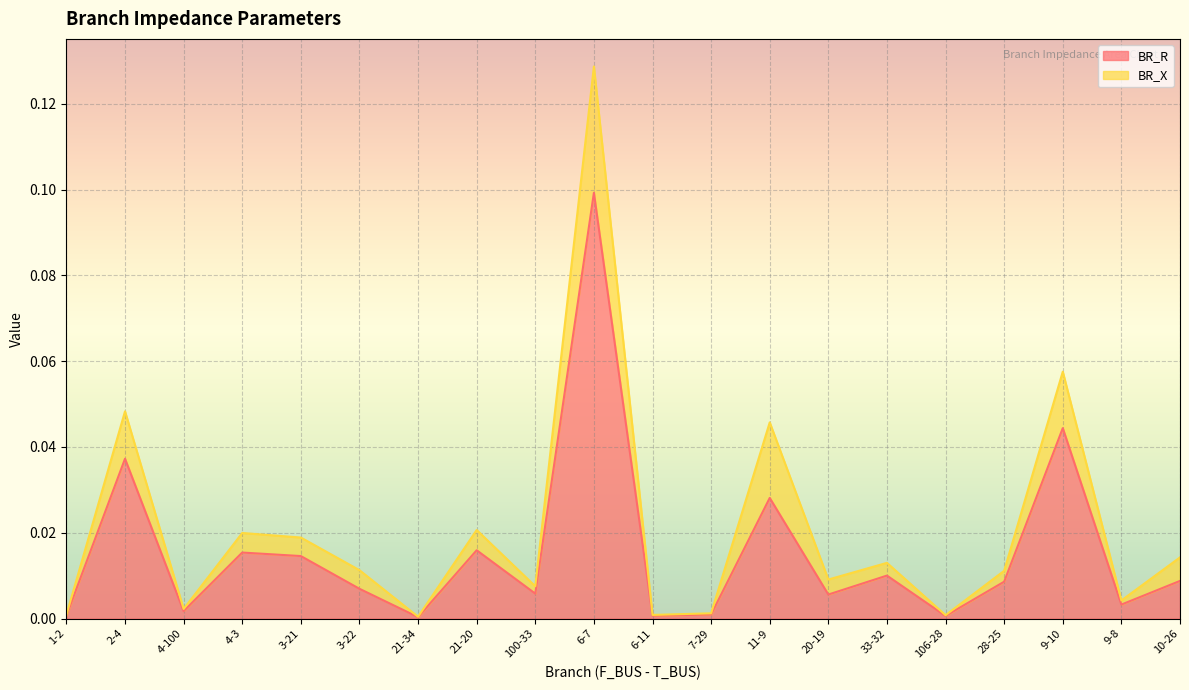

At which category does the data reach its first local peak?

2-4